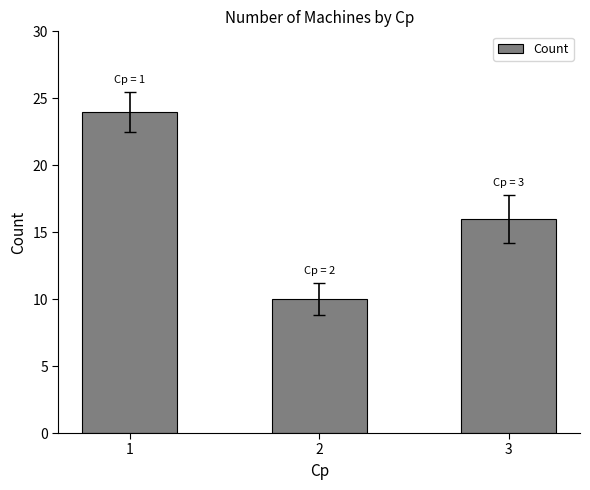

The value at 3 is 29. True or false?

False